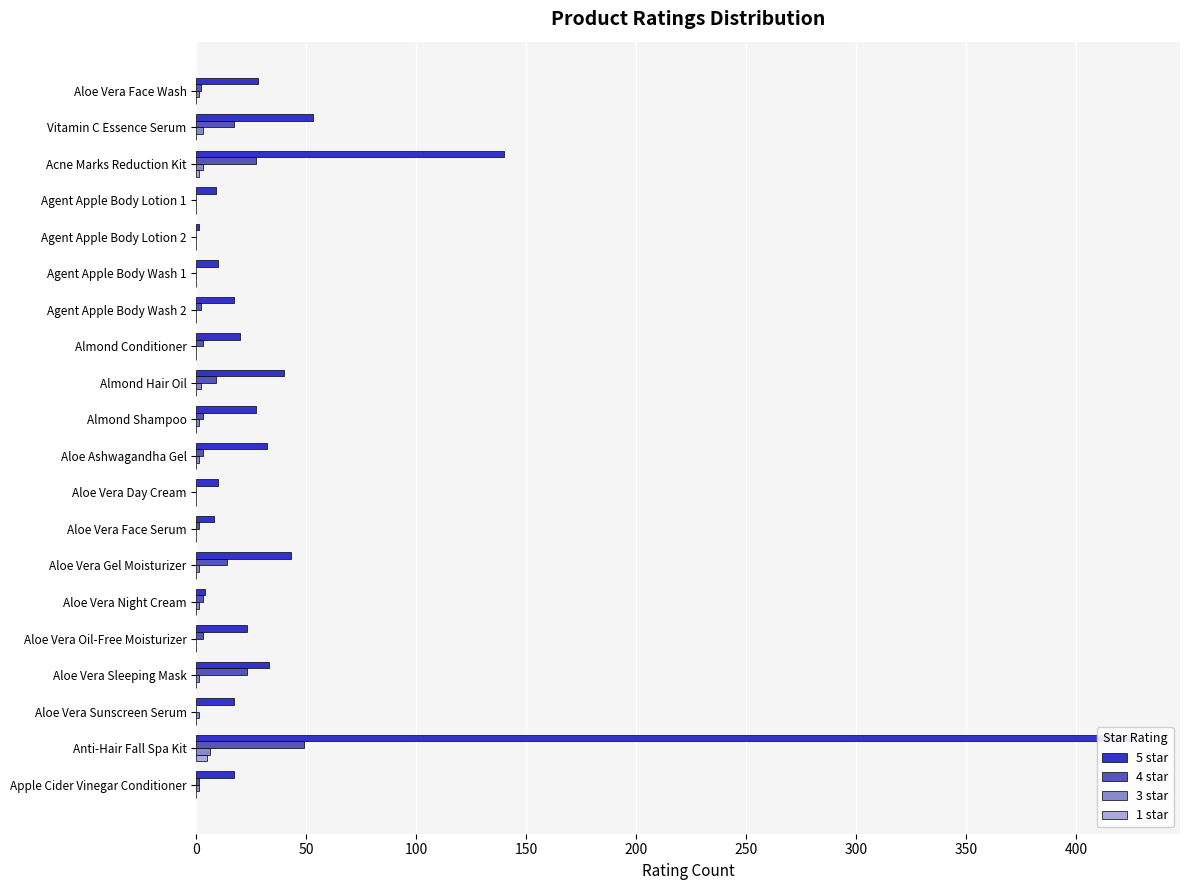

How many bars are there in total?

80